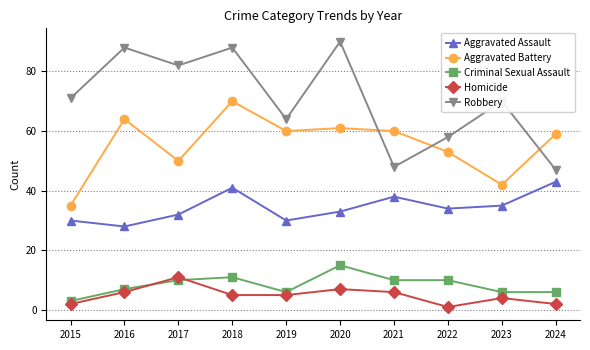

What is the total value across all series at 2024?

157